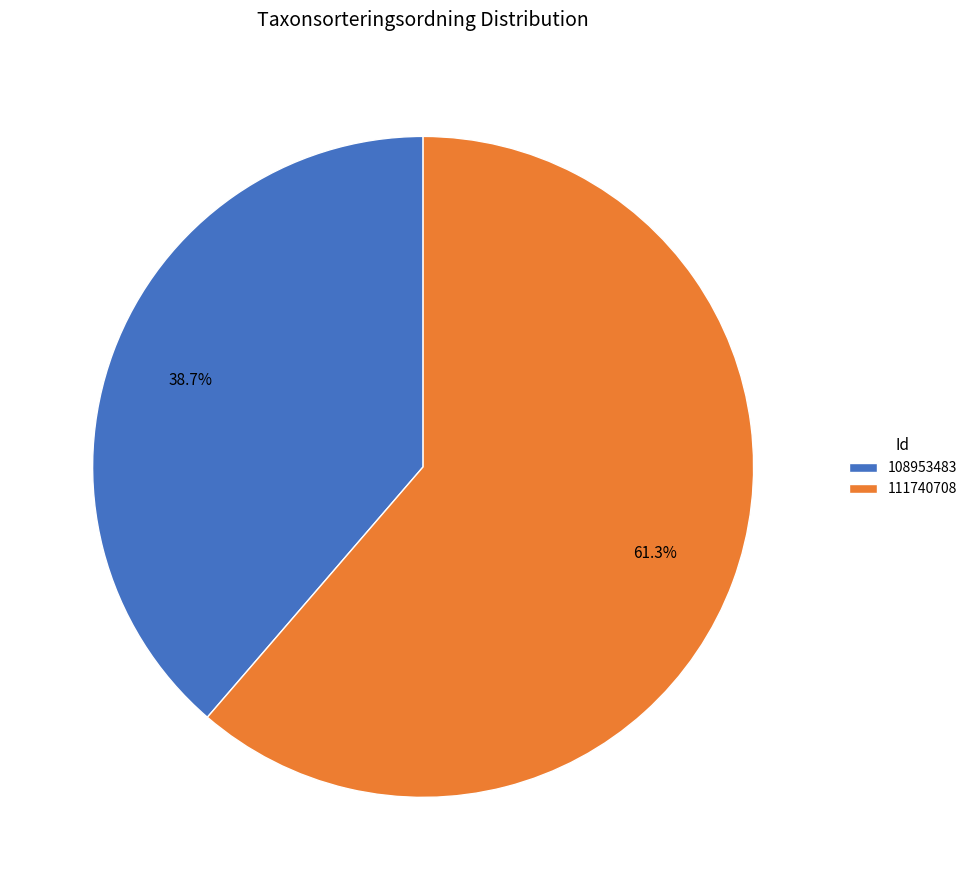

Which slice is the largest?

111740708